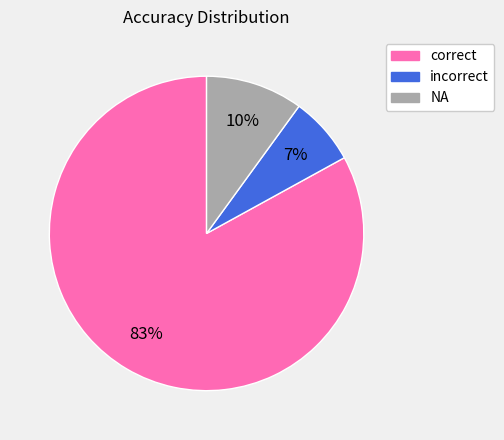

How many slices are in this pie chart?

3